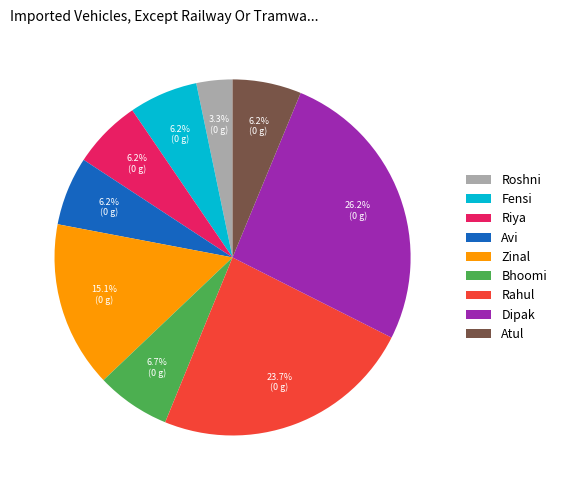

Approximately how many times larger is the value at Fensi compared to Atul?

1.0